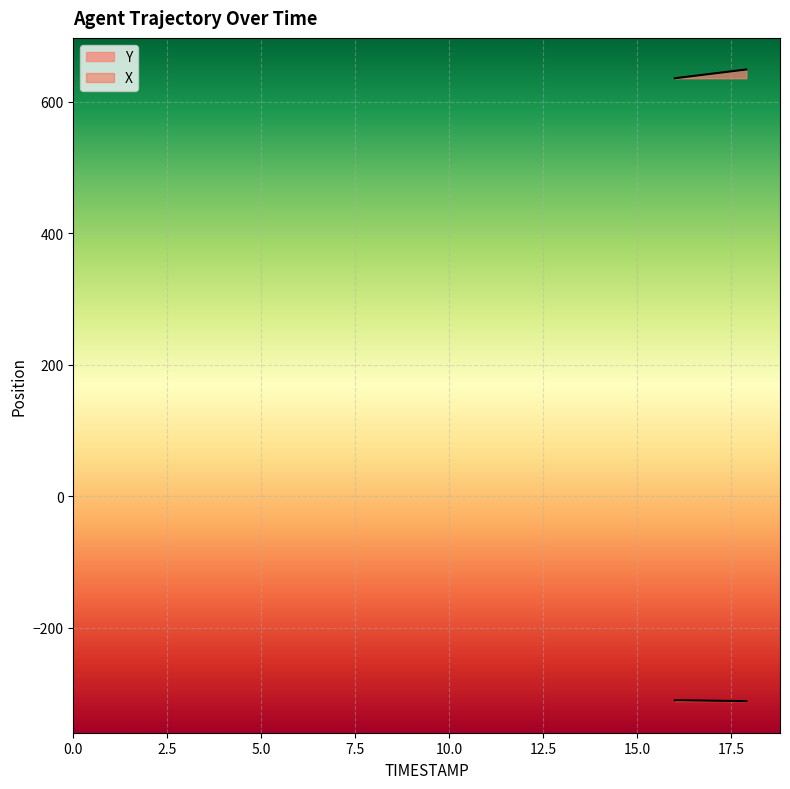

How many lines are shown in the chart?

2